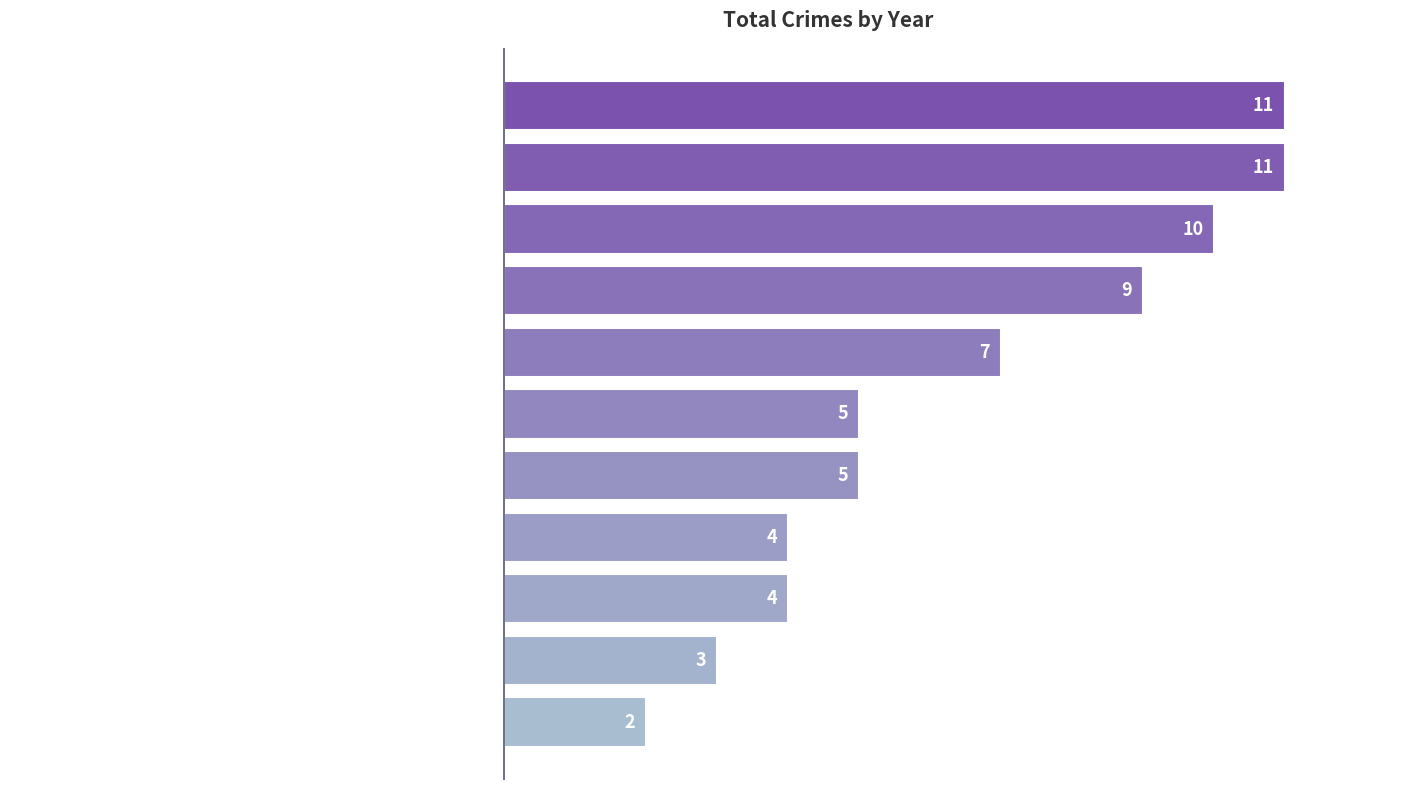

Count the values in the range 4 to 10.

7